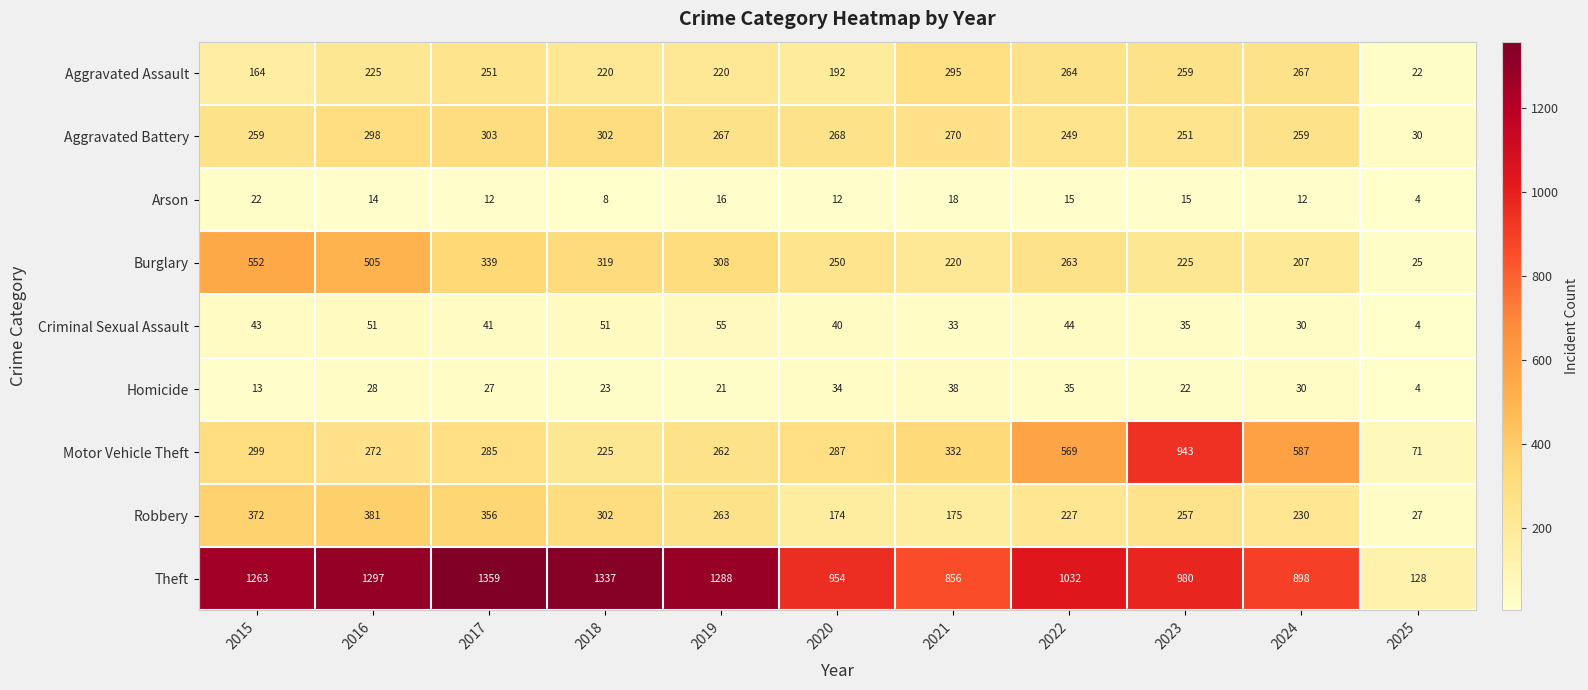

What is the sum of all Robbery values?

2764